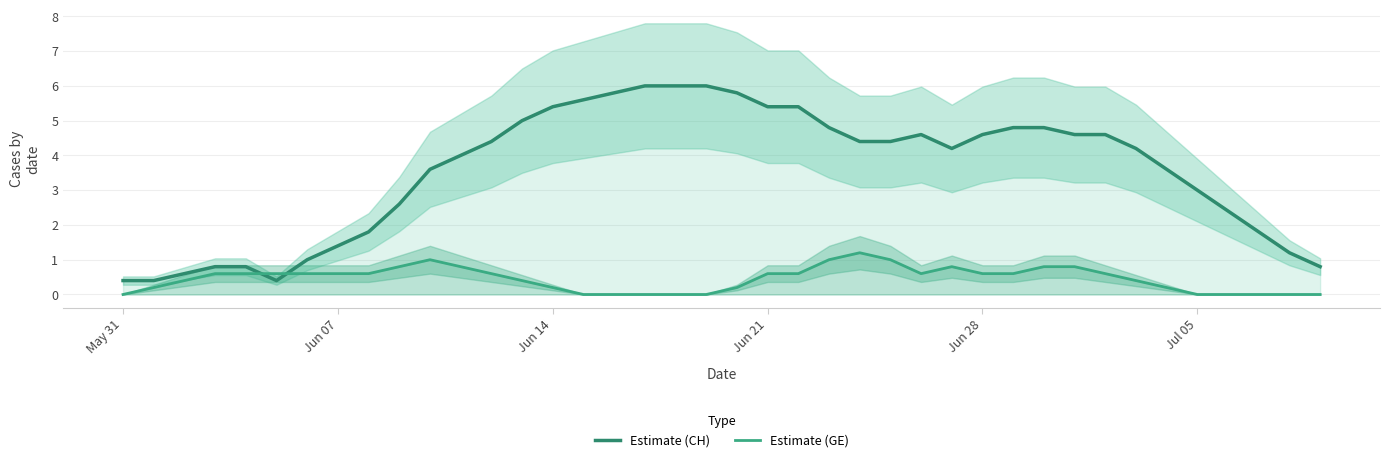

How many lines are shown in the chart?

2